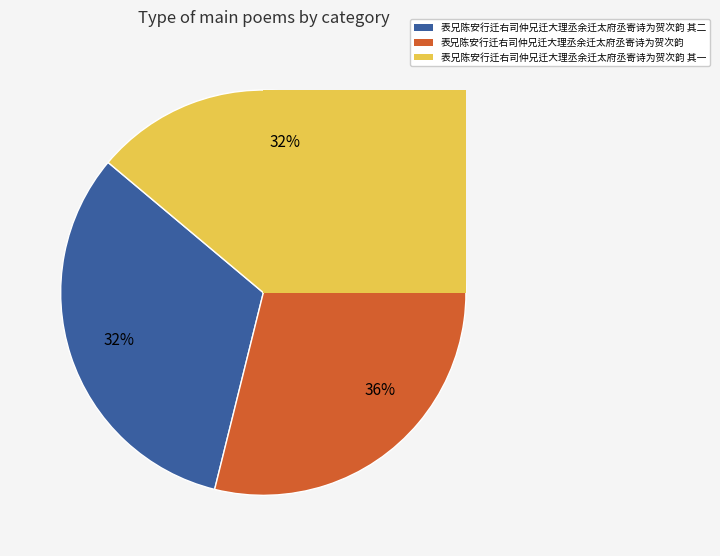

Is 表兄陈安行迁右司仲兄迁大理丞余迁太府丞寄诗为贺次韵 其二 the majority of the pie?

No